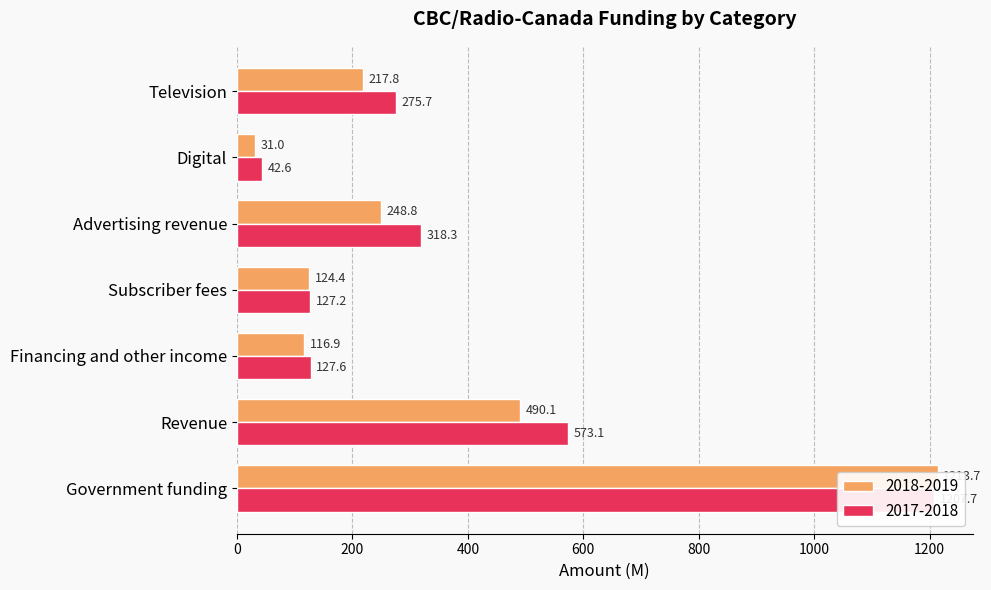

Rank the series by their maximum value, from highest to lowest.

2018-2019, 2017-2018